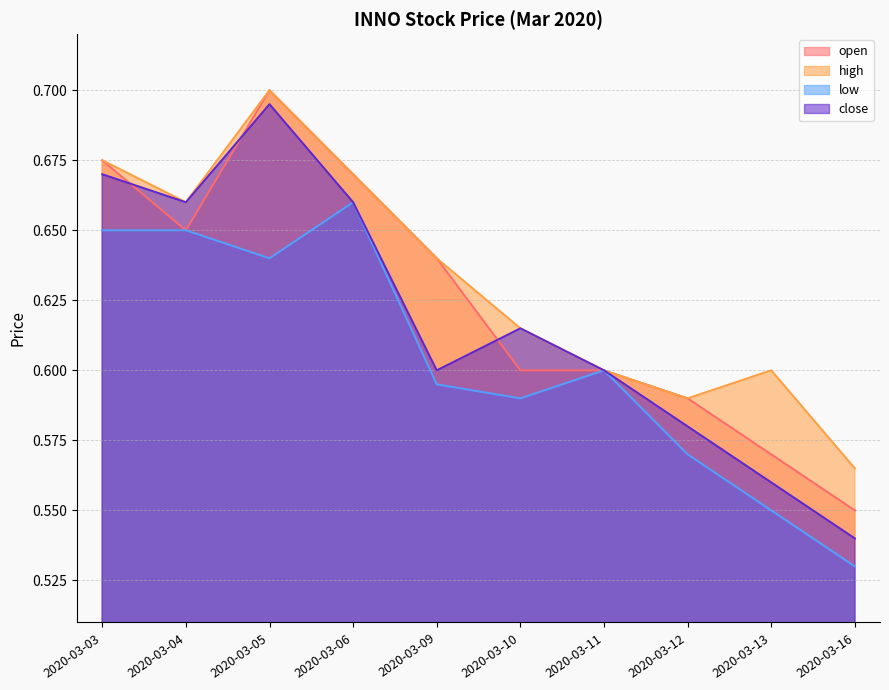

Does the chart display data point markers on the line(s)?

No